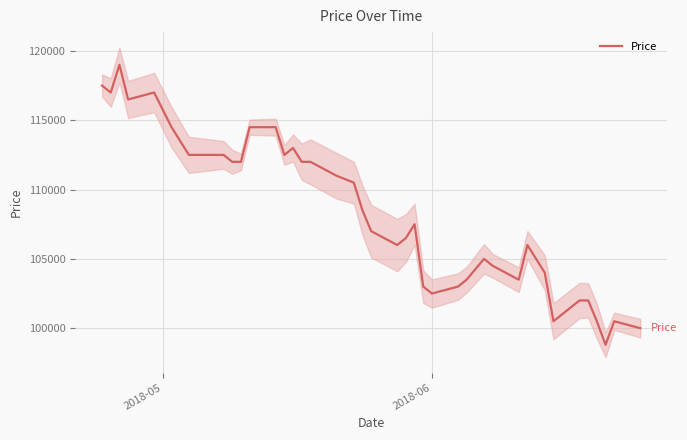

How many lines are shown in the chart?

1